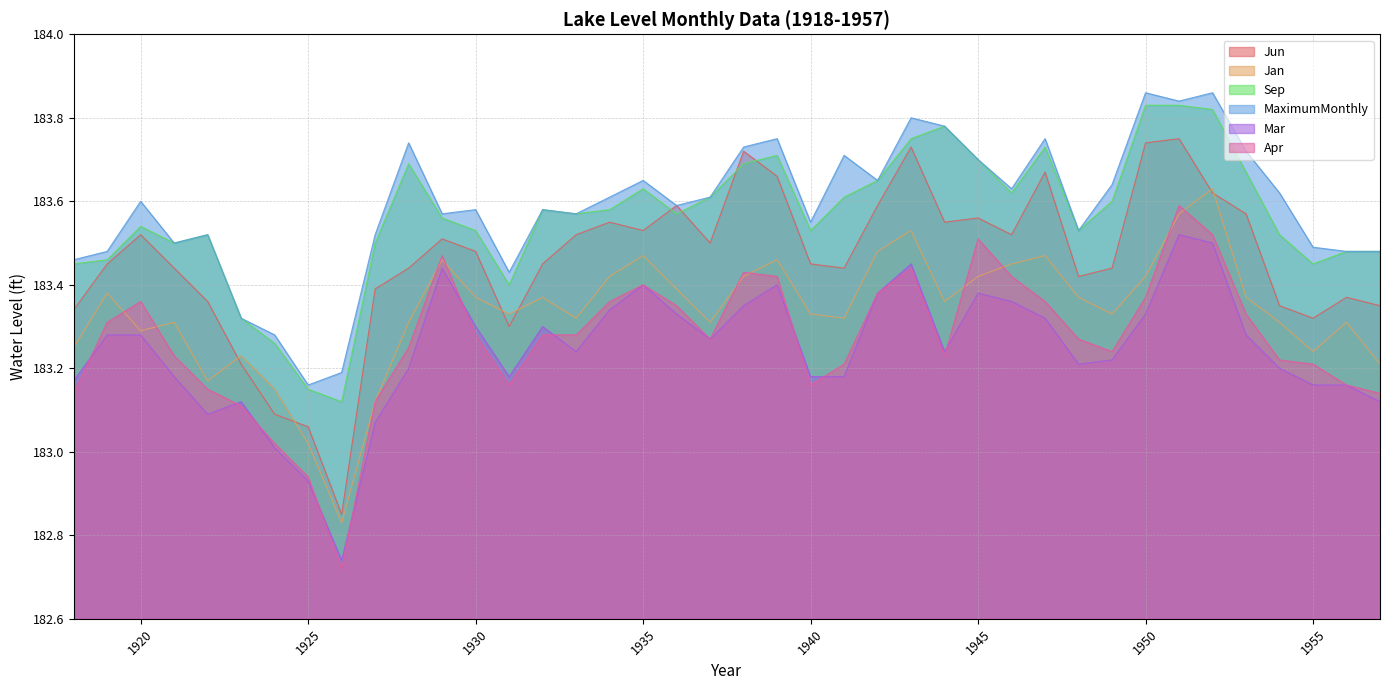

How many data points in Jun are above 183?

39